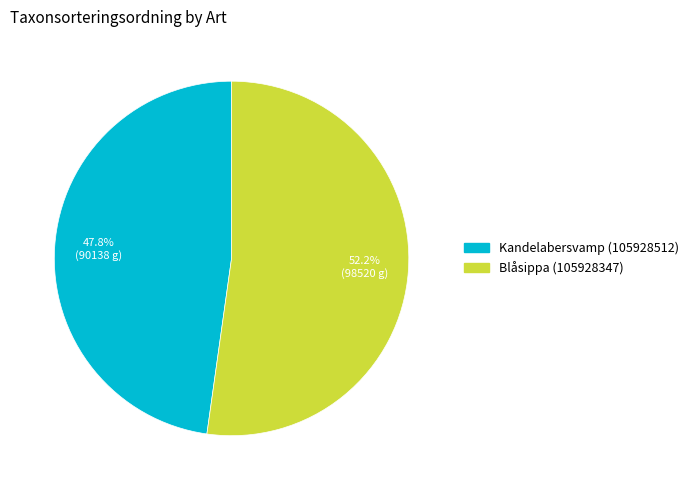

To the nearest percent, what is the average slice percentage?

50%